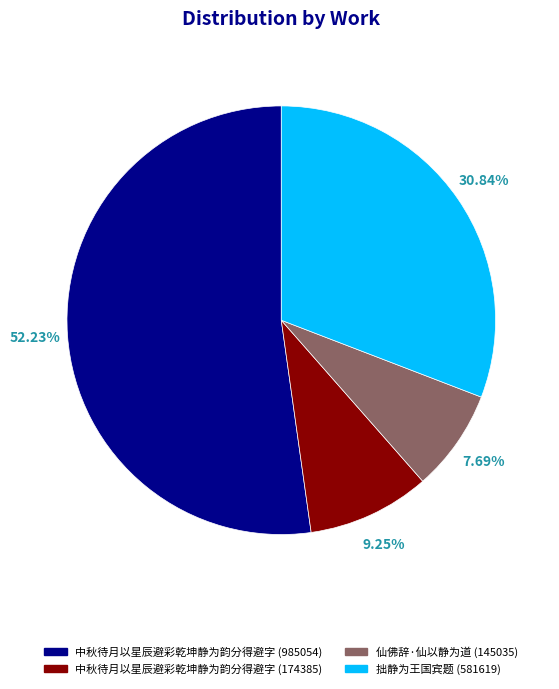

What is the total percentage of 中秋待月以星辰避彩乾坤静为韵分得避字 (985054) and 拙静为王国宾题 (581619)?

83.1%